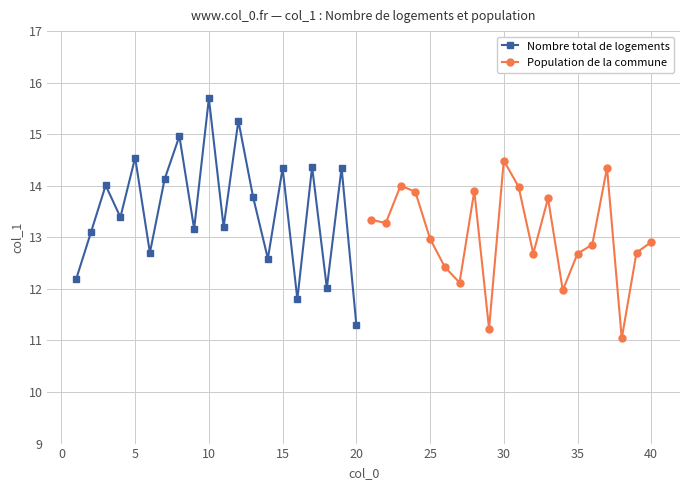

Which category has the lowest value in the Nombre total de logements series?

20